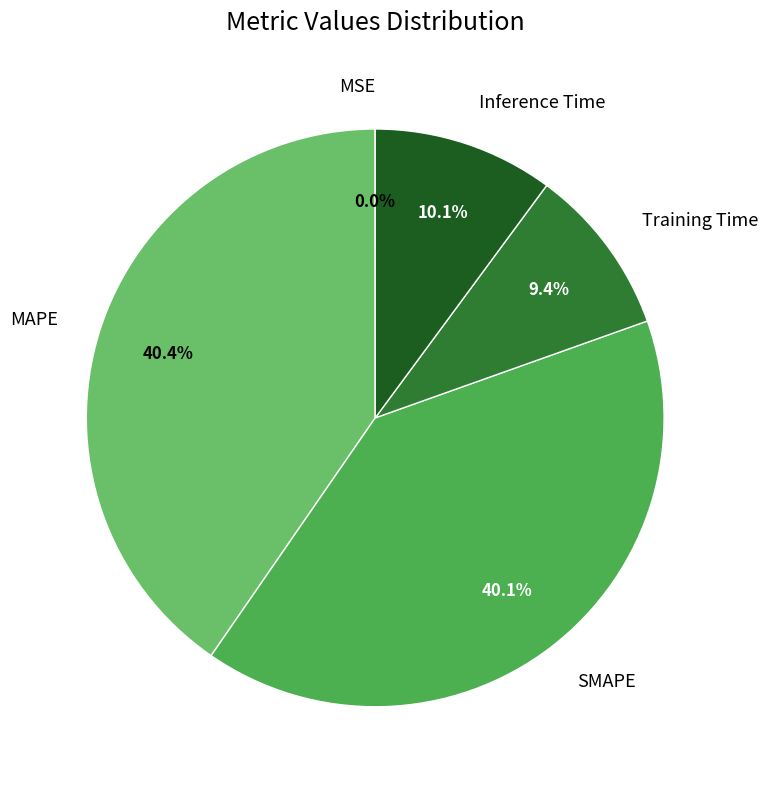

True or false: Training Time accounts for 9% of the total.

True